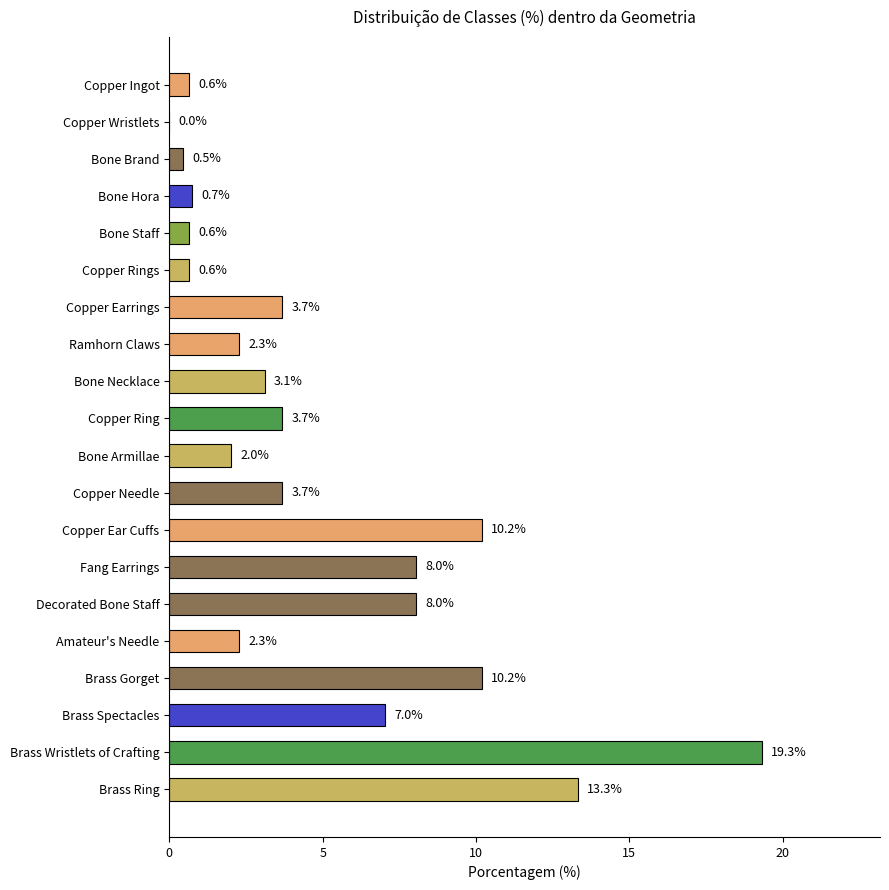

The value at Bone Staff is 0.6. True or false?

True